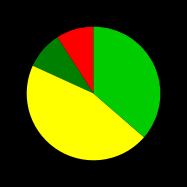

Is there any slice that represents more than half of the pie?

No